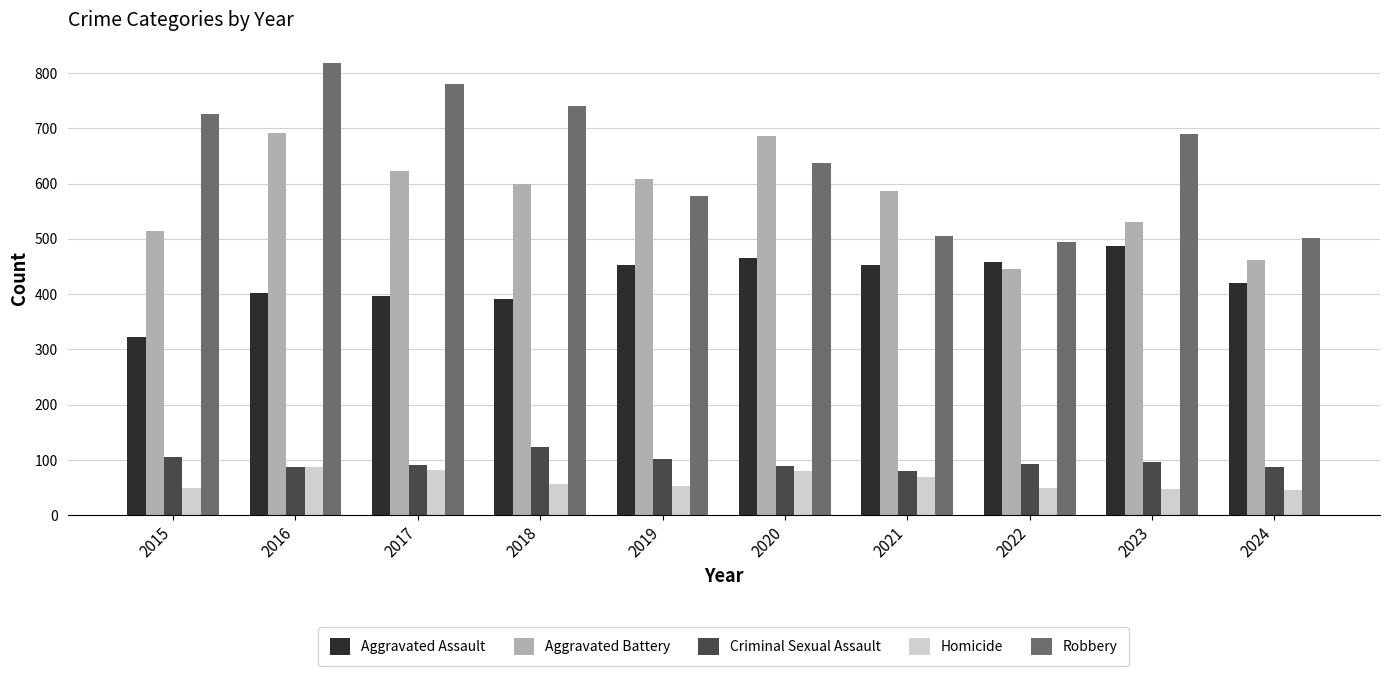

What is the spread (max minus min) of values at 2019?

555